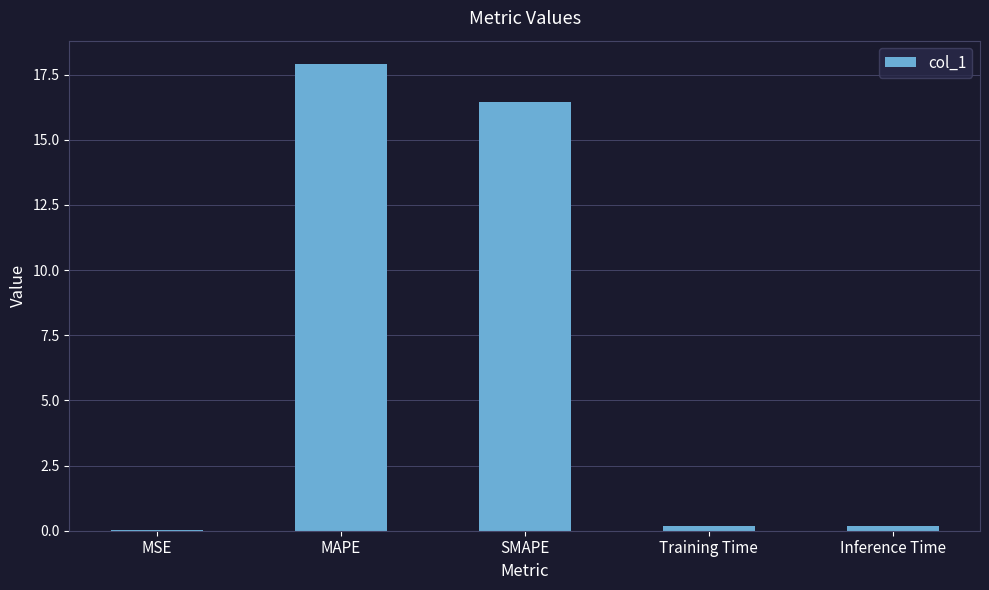

The chart shows a value of 0.0 at MSE. True or false?

True